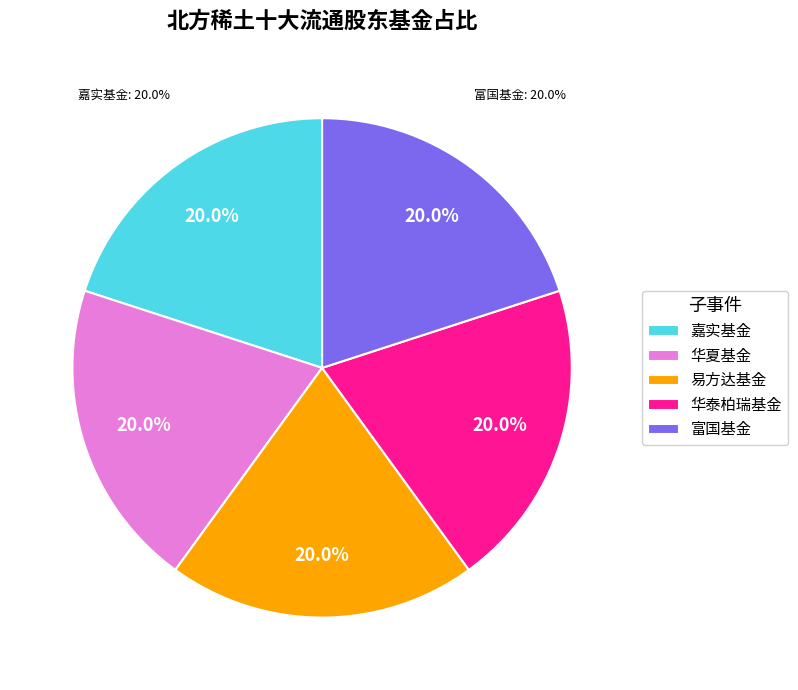

Combined, what portion of the pie is 易方达基金 and 嘉实基金?

40.0%